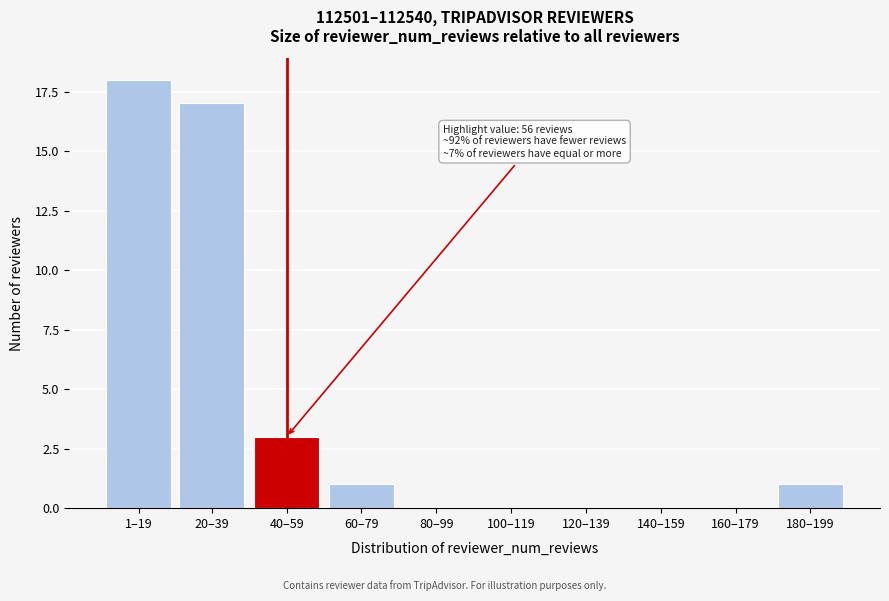

Reading right to left, extract all data points from this chart.

180–199=1	160–179=0	140–159=0	120–139=0	100–119=0	80–99=0	60–79=1	40–59=3	20–39=17	1–19=18